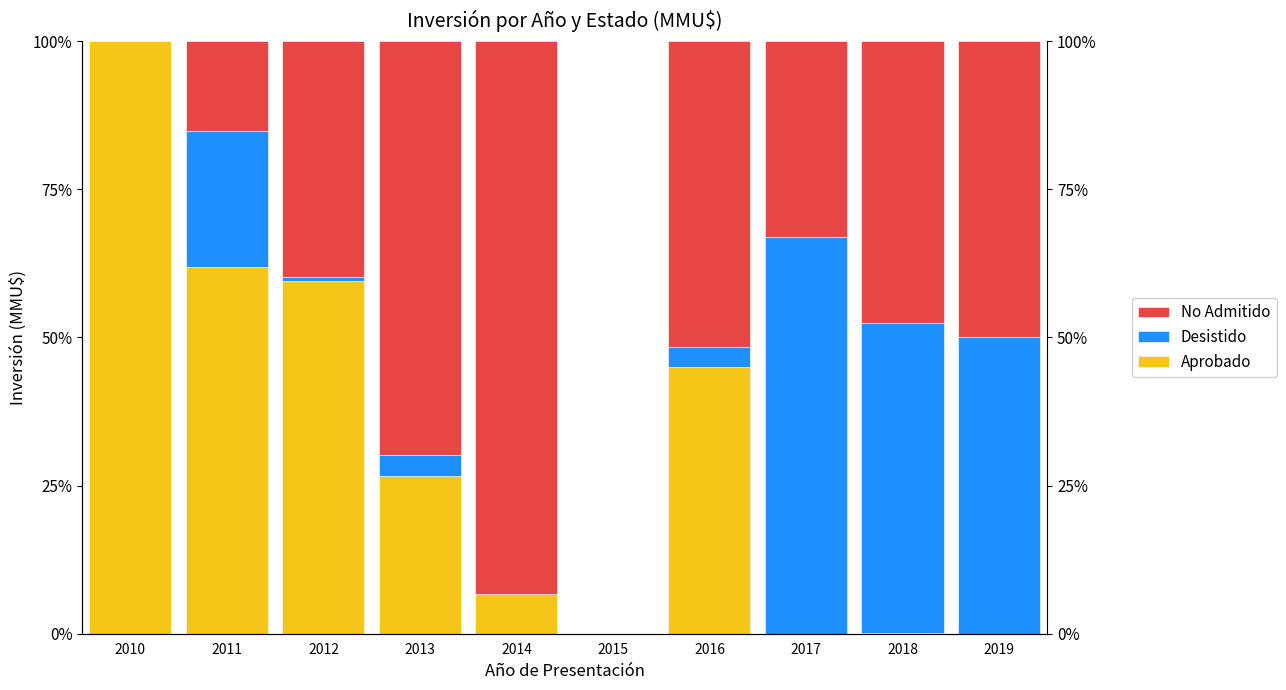

At which category is the sum across all series the highest?

2014